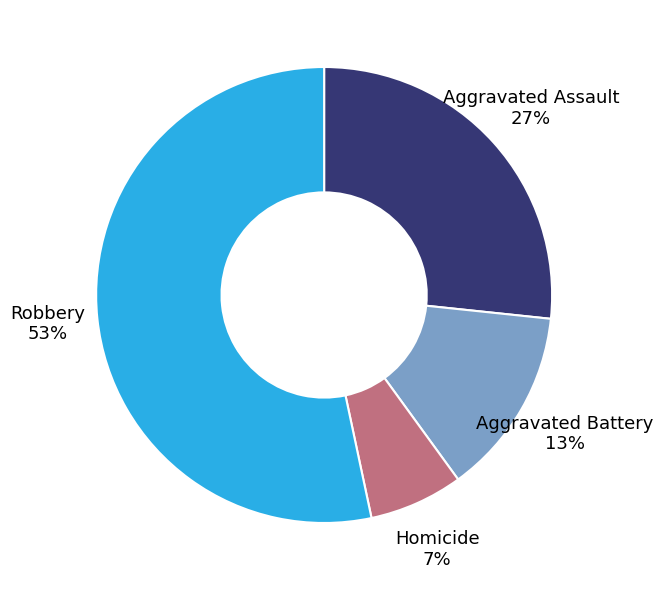

To the nearest percent, what is the average slice percentage?

25%